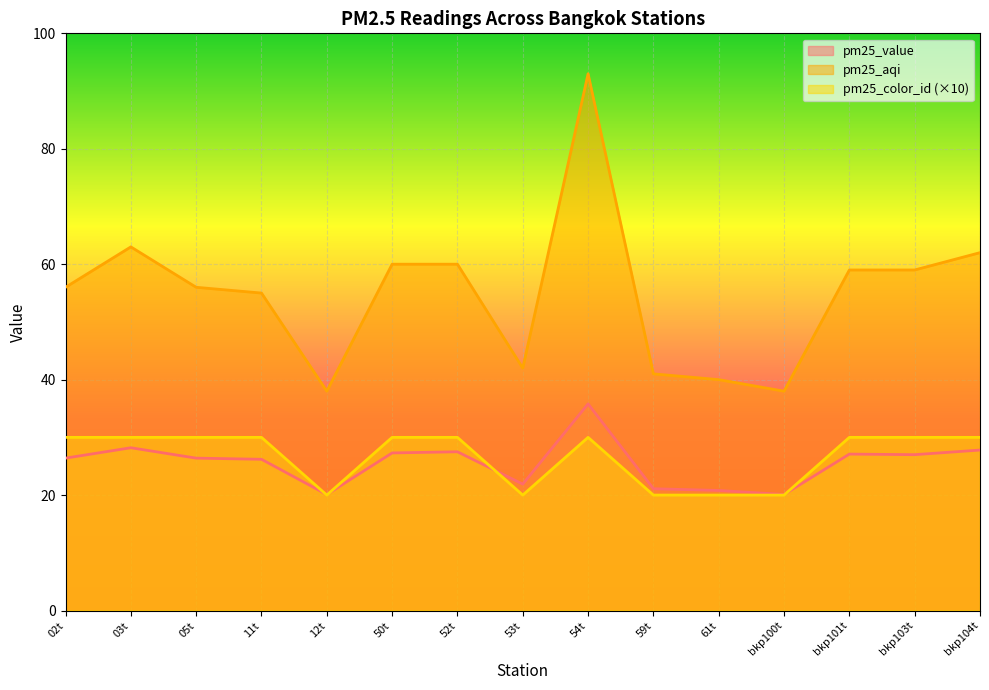

How many lines are shown in the chart?

3